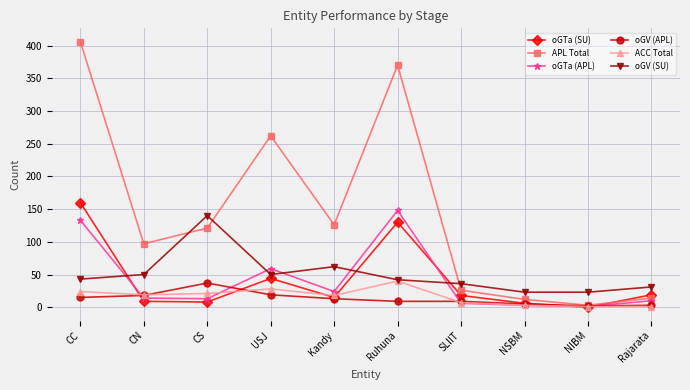

What is the maximum value for oGV (APL)?

37